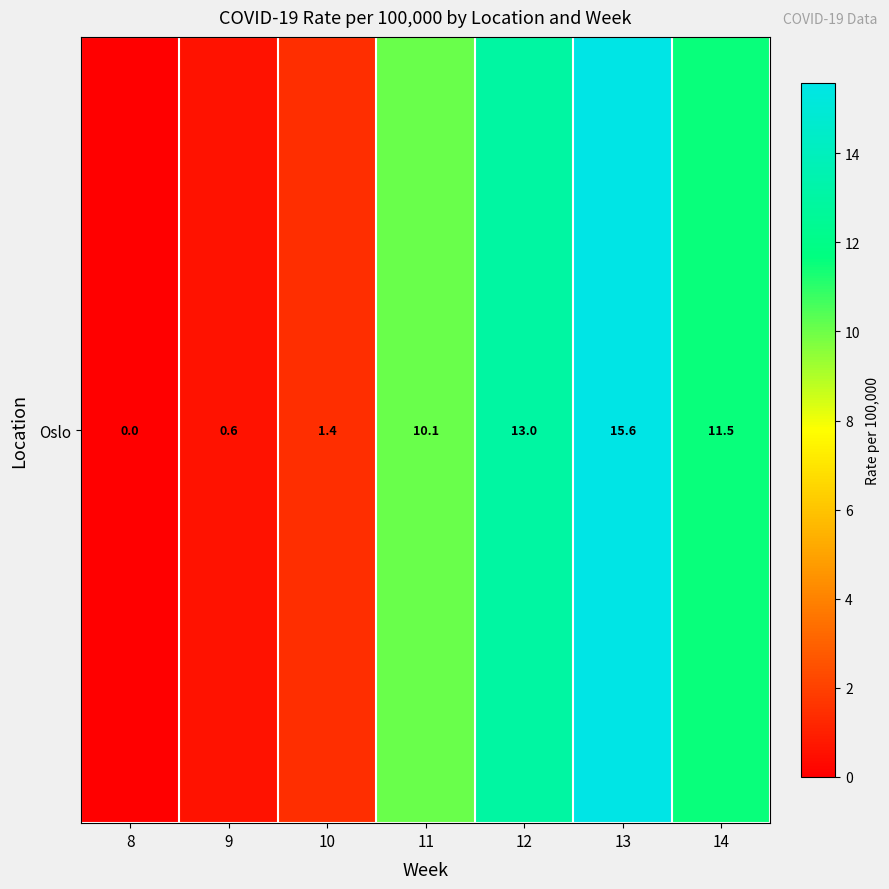

How many data points does each series have?

7